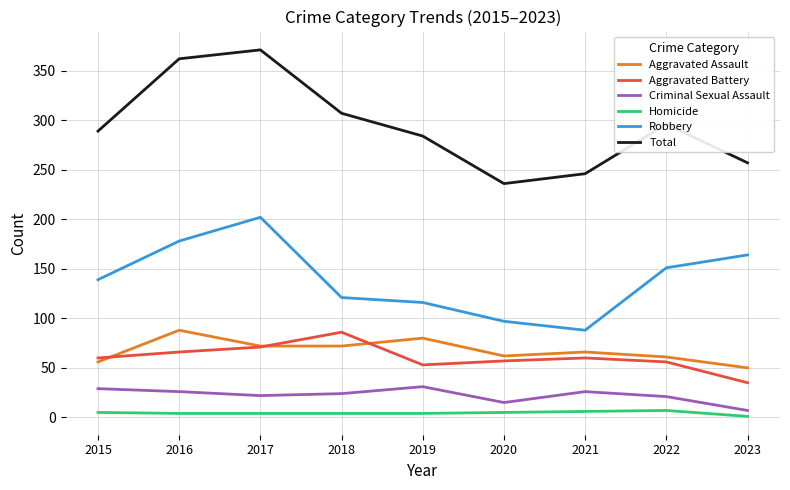

Which series has the largest range (max minus min)?

Total